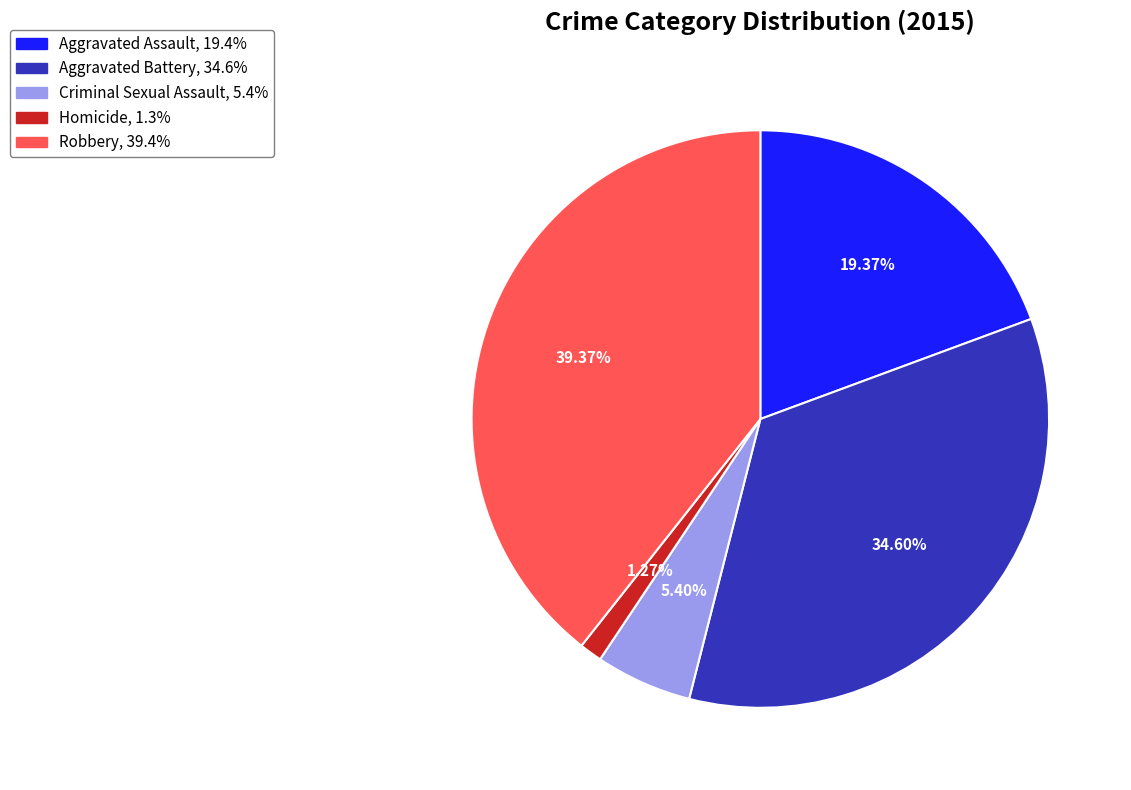

What percentage is NOT represented by Aggravated Assault?

80.6%